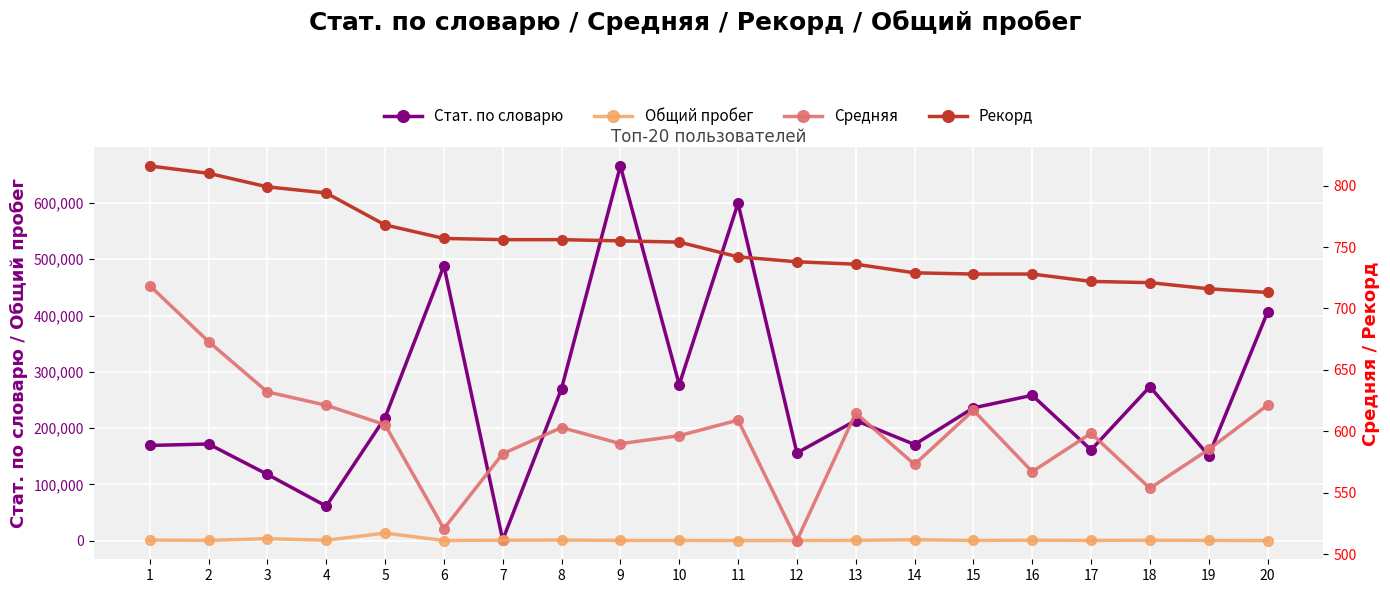

Which series has the largest total across all categories?

Стат. по словарю